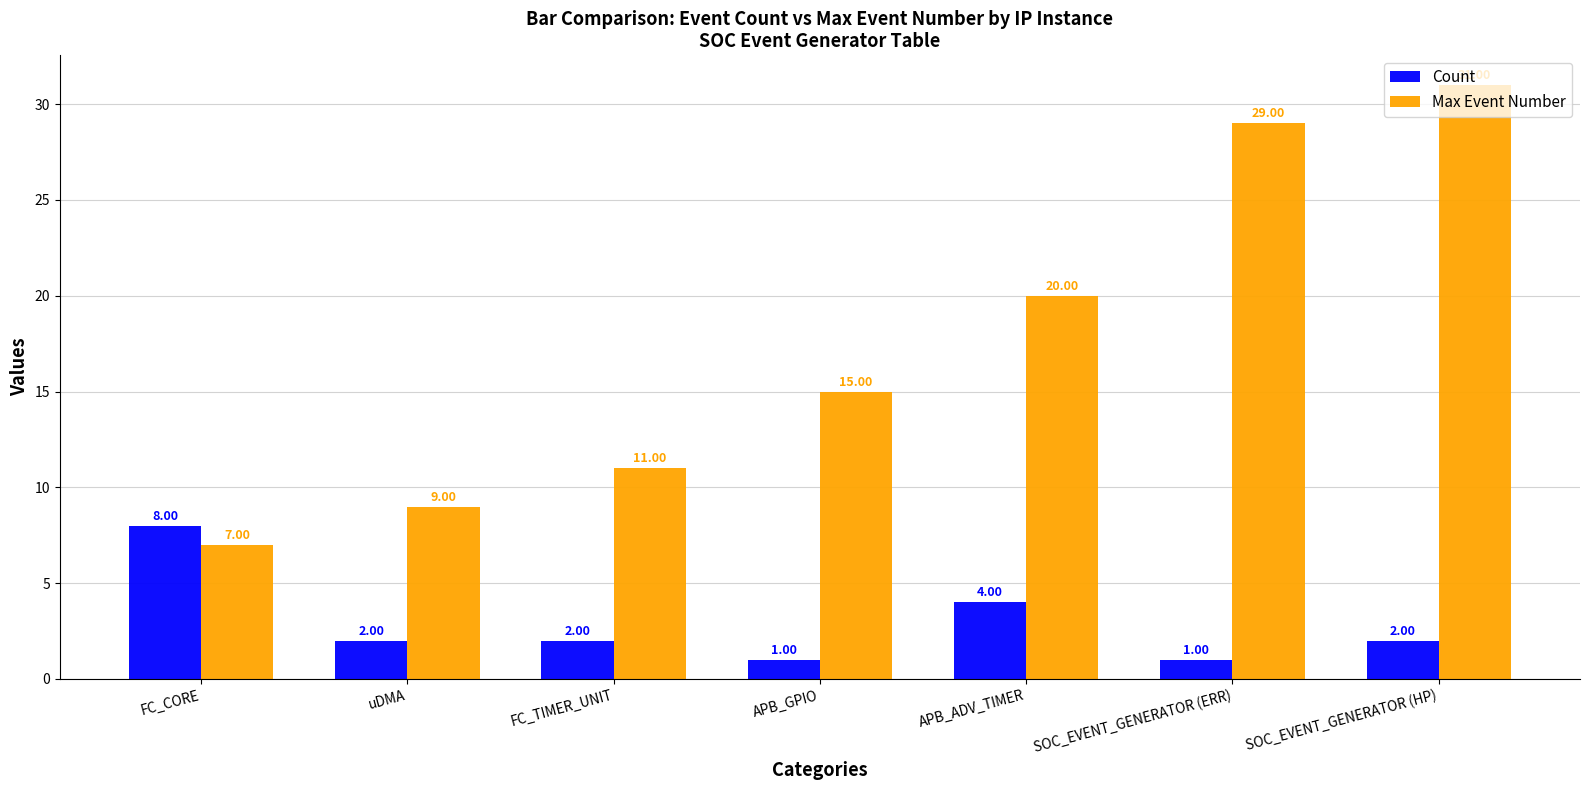

Which label corresponds to the largest value in the chart?

SOC_EVENT_GENERATOR (HP)